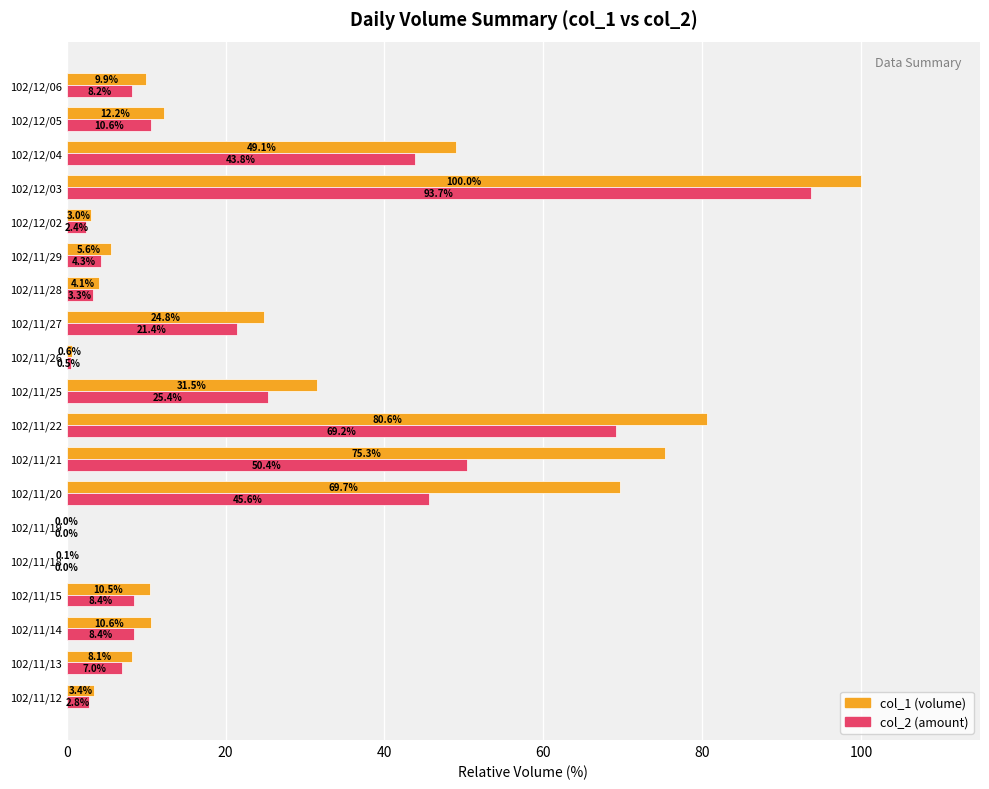

What is the total value across all series at 102/11/14?

19.0